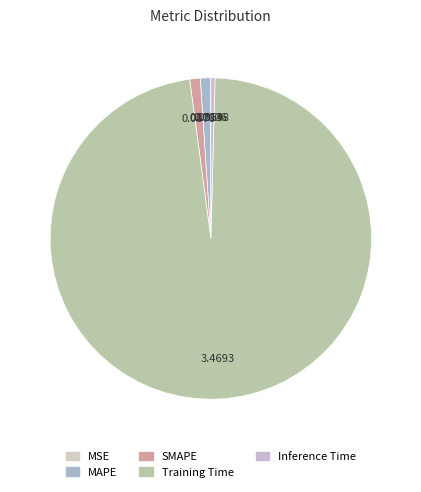

Which category has the biggest portion of the pie?

Training Time